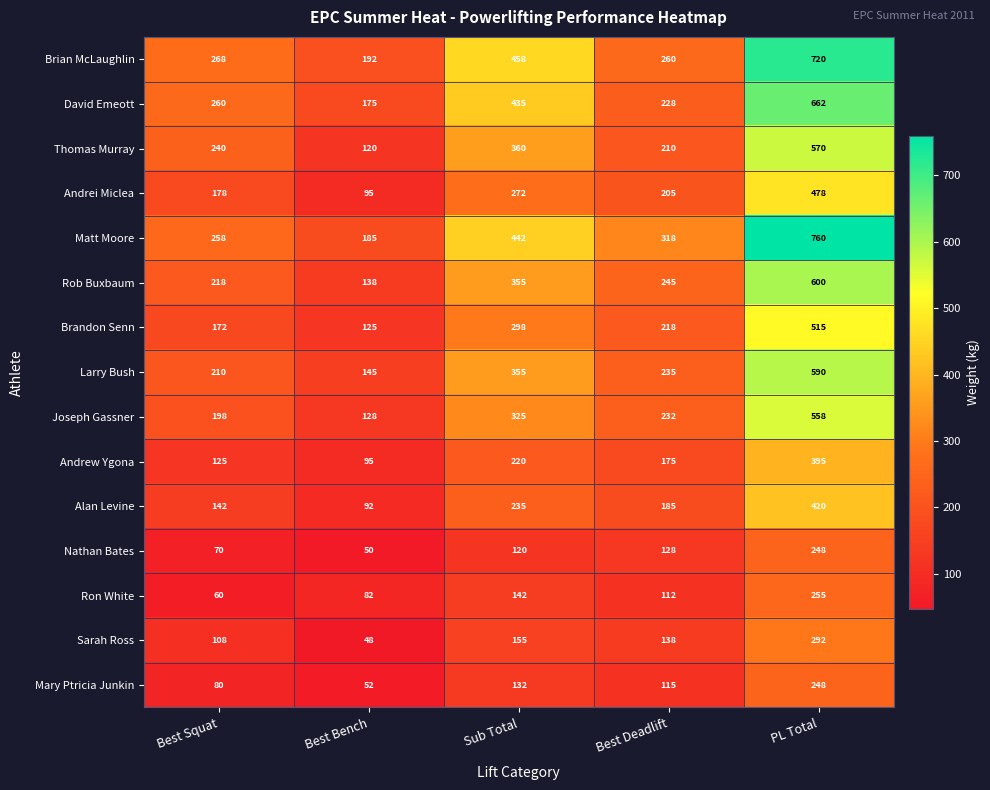

At which category is the sum across all series the highest?

PL Total